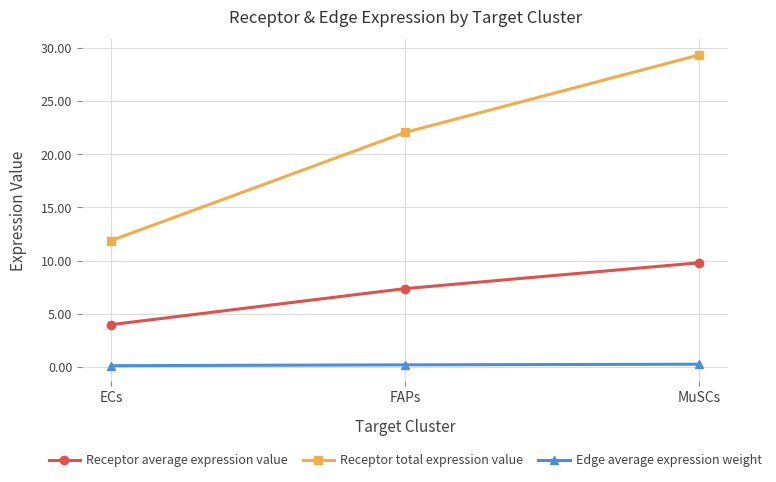

What is the lowest value of the Receptor average expression value series?

4.0